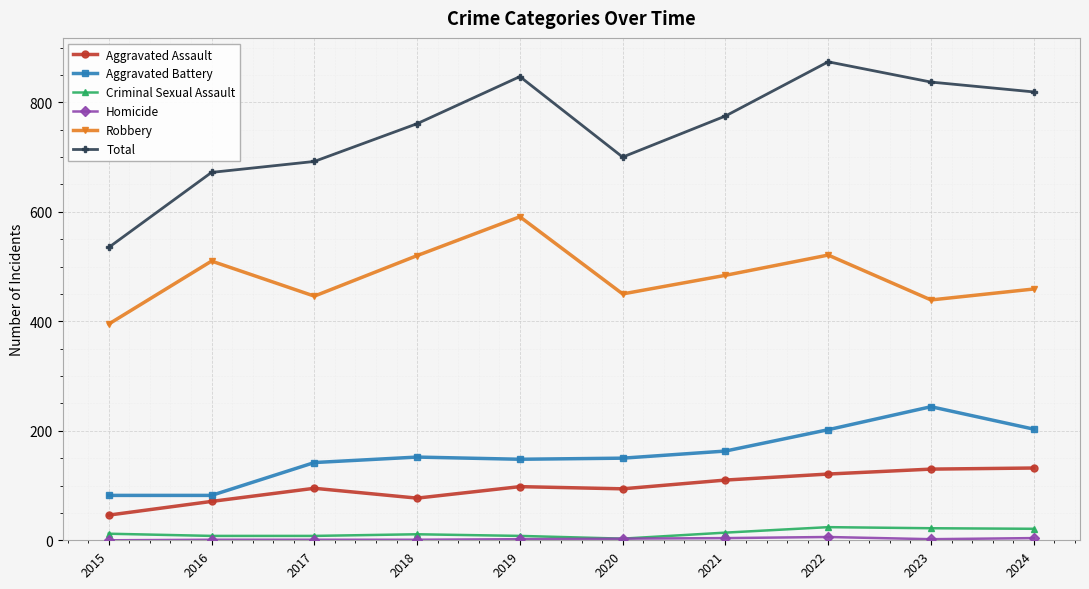

Which series has the widest spread of values?

Total